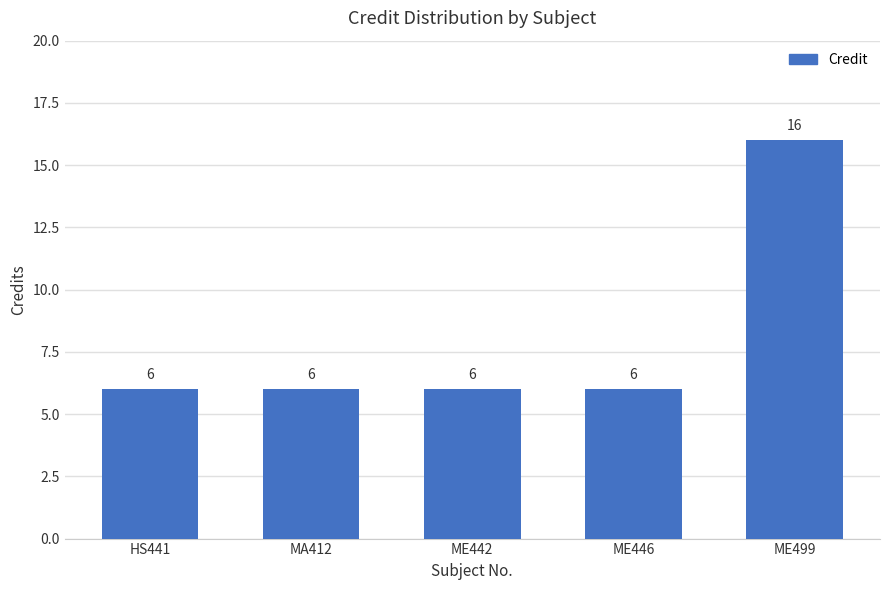

Are the bars horizontal?

No